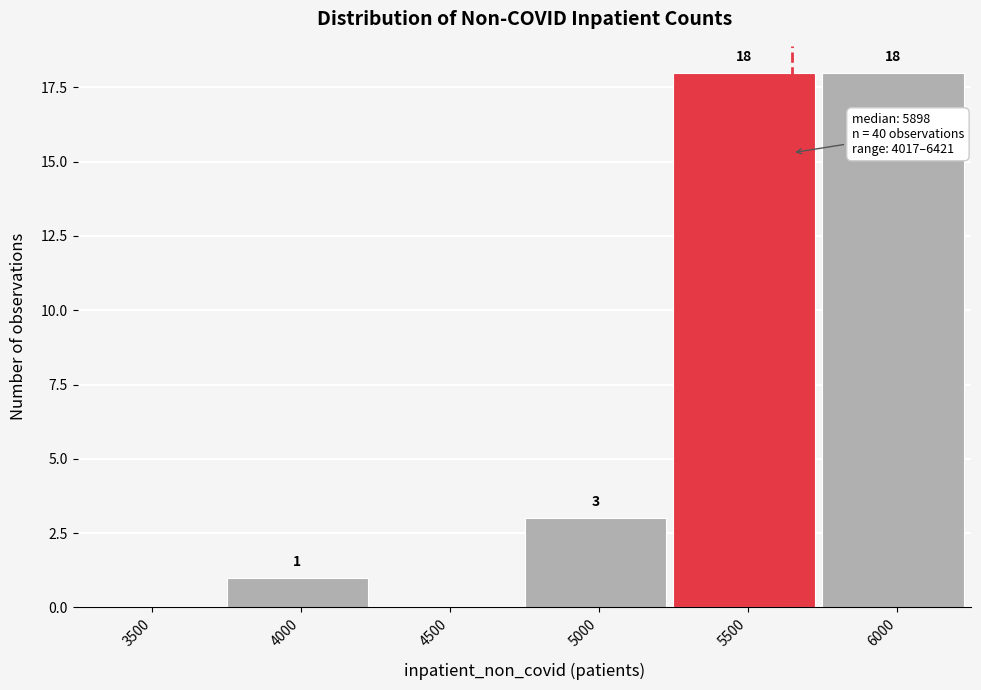

Reading left to right, extract all data points from this chart.

3500=0	4000=1	4500=0	5000=3	5500=18	6000=18